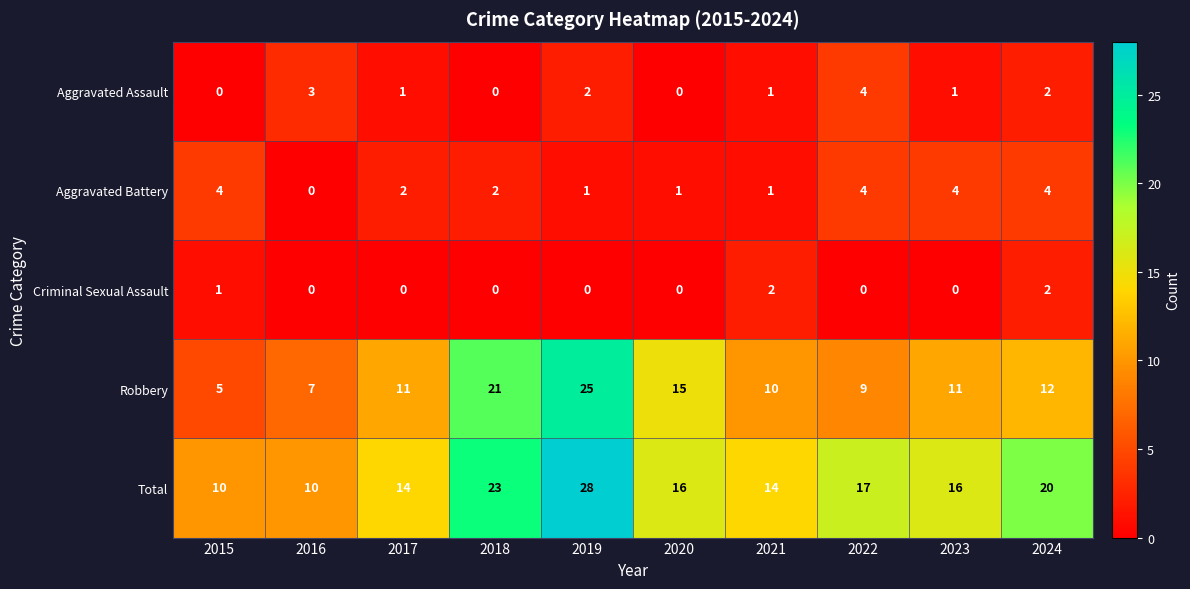

How many values in the Criminal Sexual Assault series exceed 0?

3